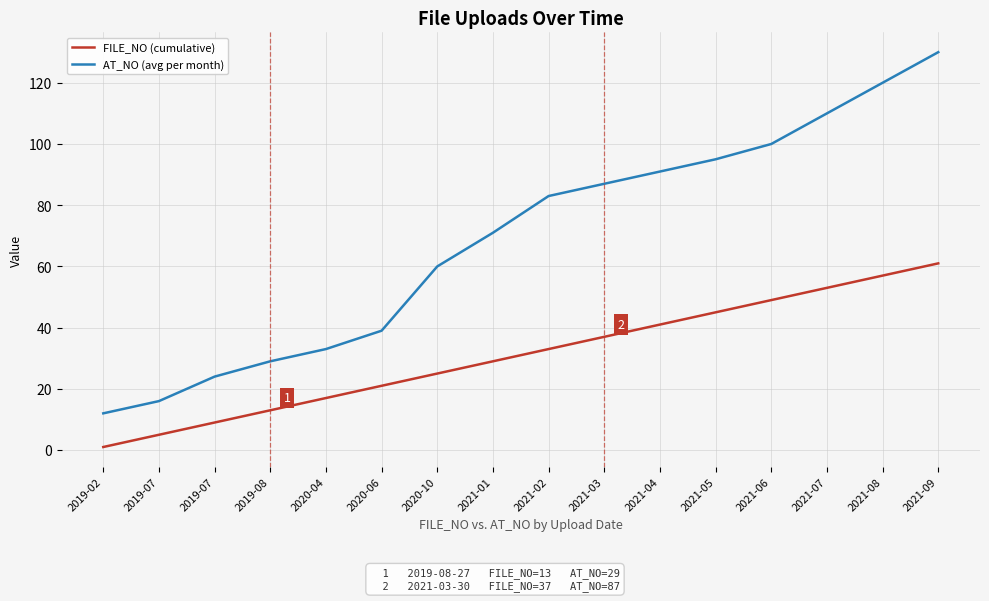

Reading left to right, extract all data points from this chart.

FILE_NO (cumulative): 2019-02=1	2019-07=5	2019-07=9	2019-08=13	2020-04=17	2020-06=21	2020-10=25	2021-01=29	2021-02=33	2021-03=37	2021-04=41	2021-05=45	2021-06=49	2021-07=53	2021-08=57	2021-09=61
AT_NO (avg per month): 2019-02=12	2019-07=16	2019-07=24	2019-08=29	2020-04=33	2020-06=39	2020-10=60	2021-01=71	2021-02=83	2021-03=87	2021-04=91	2021-05=95	2021-06=100	2021-07=110	2021-08=120	2021-09=130